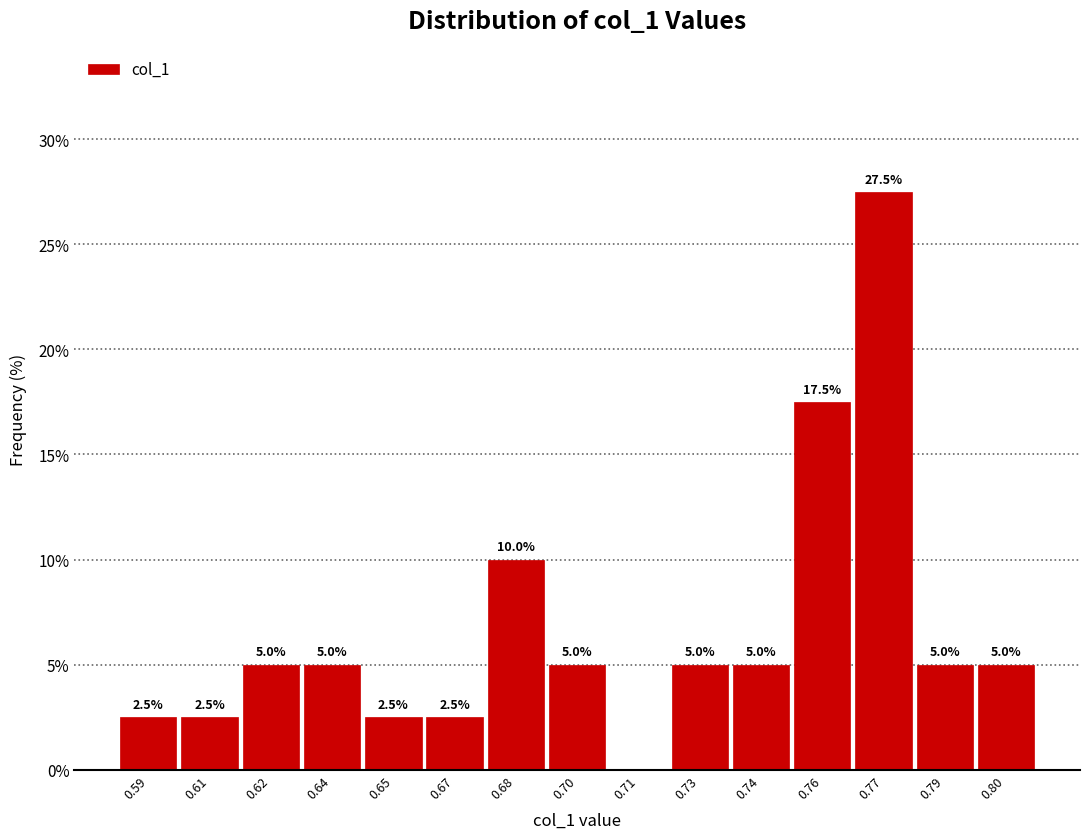

Reading left to right, what are all the values shown in this chart?

0.59=2.5	0.61=2.5	0.62=5.0	0.64=5.0	0.65=2.5	0.67=2.5	0.68=10.0	0.70=5.0	0.71=0.0	0.73=5.0	0.74=5.0	0.76=17.5	0.77=27.5	0.79=5.0	0.80=5.0